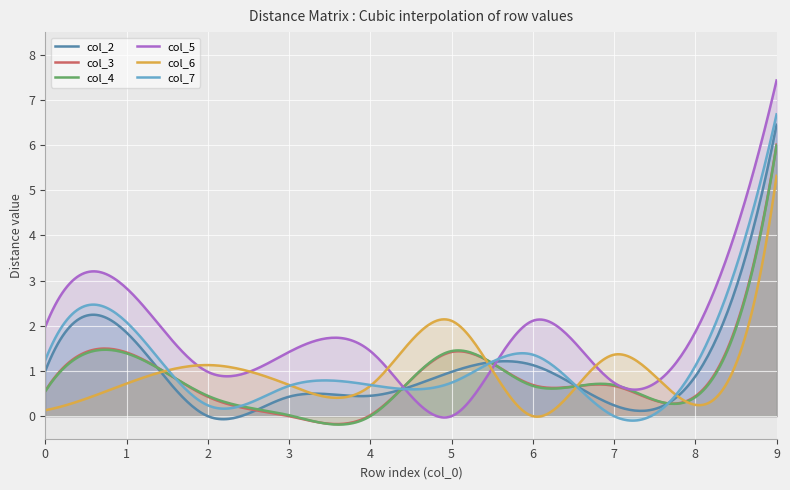

Reading right to left, extract all data points from this chart.

col_2: 9=6.5	8=0.9	7=0.2	6=1.1	5=1.0	4=0.5	3=0.4	2=0.0	1=1.9	0=1.0
col_3: 9=6.0	8=0.4	7=0.7	6=0.7	5=1.4	4=0.0	3=0.0	2=0.4	1=1.4	0=0.6
col_4: 9=6.0	8=0.4	7=0.7	6=0.7	5=1.4	4=0.0	3=0.0	2=0.5	1=1.4	0=0.6
col_5: 9=7.4	8=1.9	7=0.7	6=2.1	5=0.0	4=1.4	3=1.4	2=1.0	1=2.8	0=2.0
col_6: 9=5.3	8=0.2	7=1.4	6=0.0	5=2.1	4=0.7	3=0.7	2=1.1	1=0.7	0=0.1
col_7: 9=6.7	8=1.1	7=0.0	6=1.4	5=0.7	4=0.7	3=0.7	2=0.2	1=2.1	0=1.2